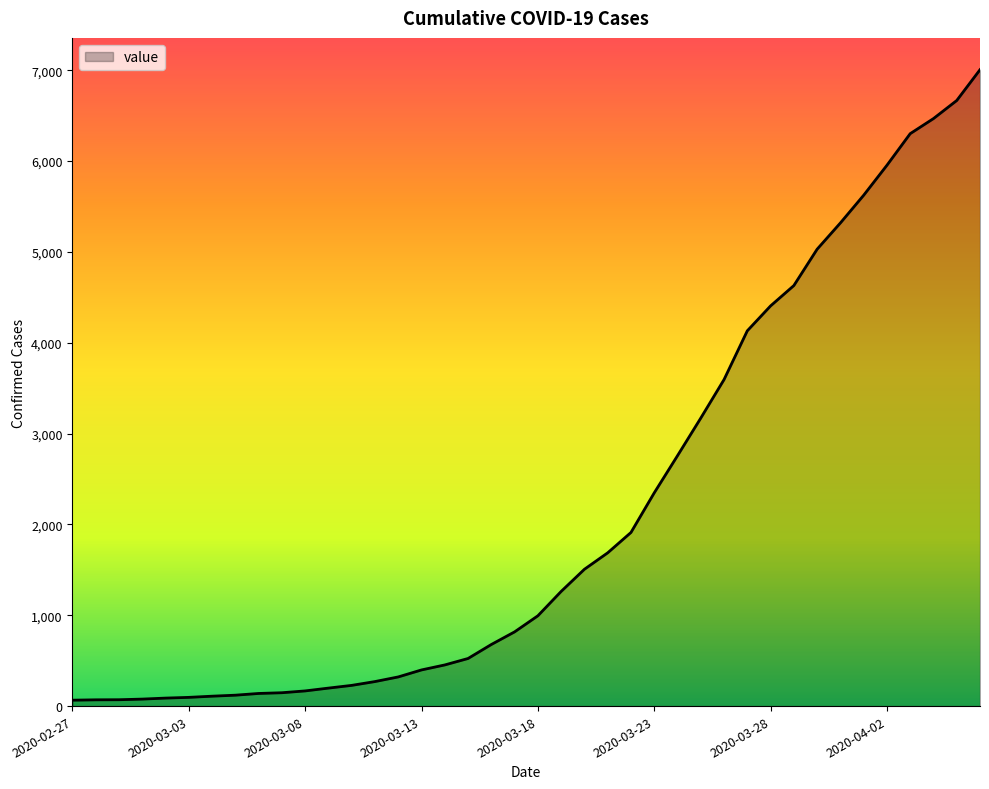

How many lines are shown in the chart?

1